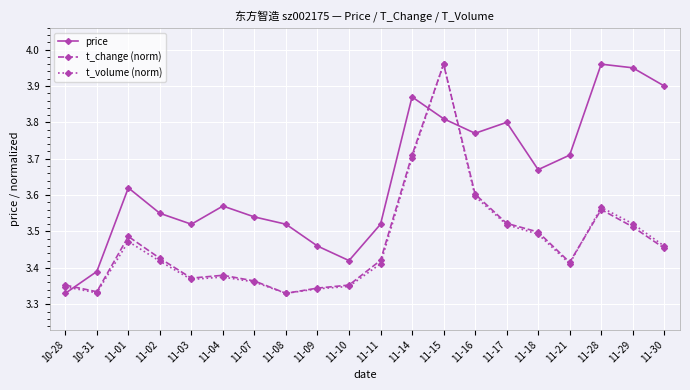

The t_change (norm) series shows 5.4 at 11-02. True or false?

False